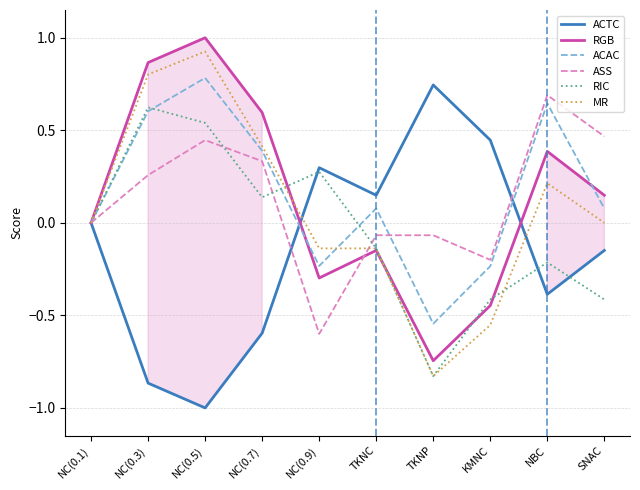

At which category is the sum across all series the highest?

NC(0.5)